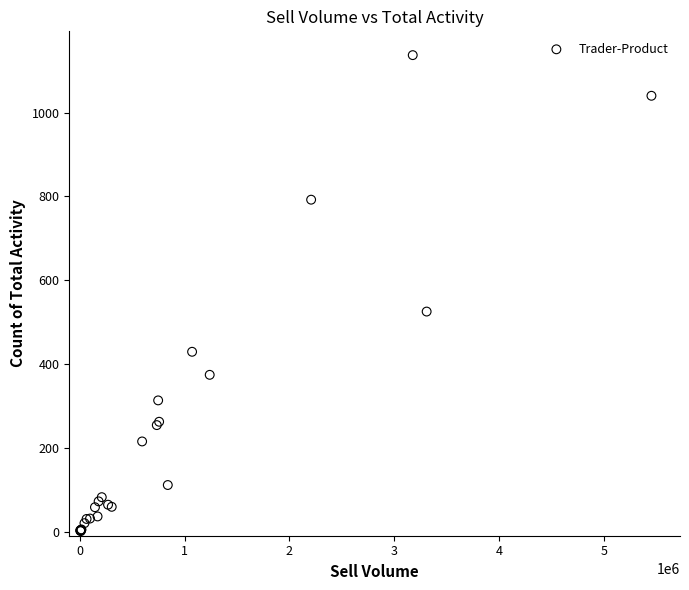

What Y value in the scatter plot is closest to 569?

525